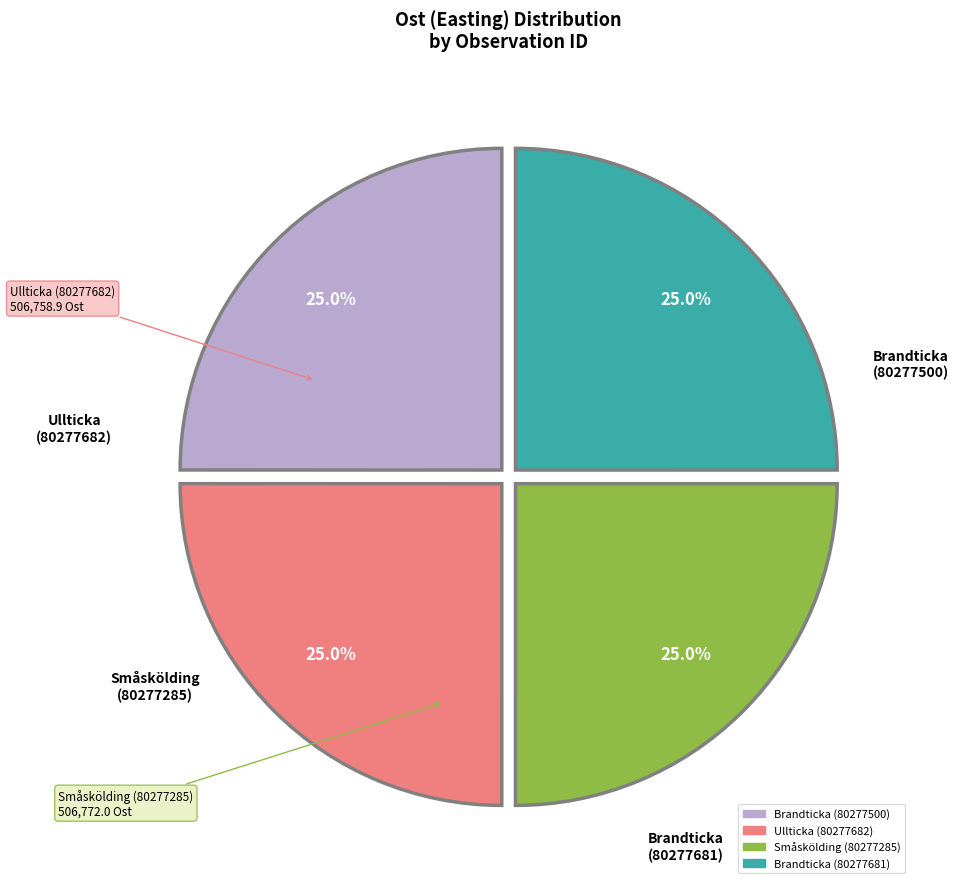

How many segments does this pie chart have?

4